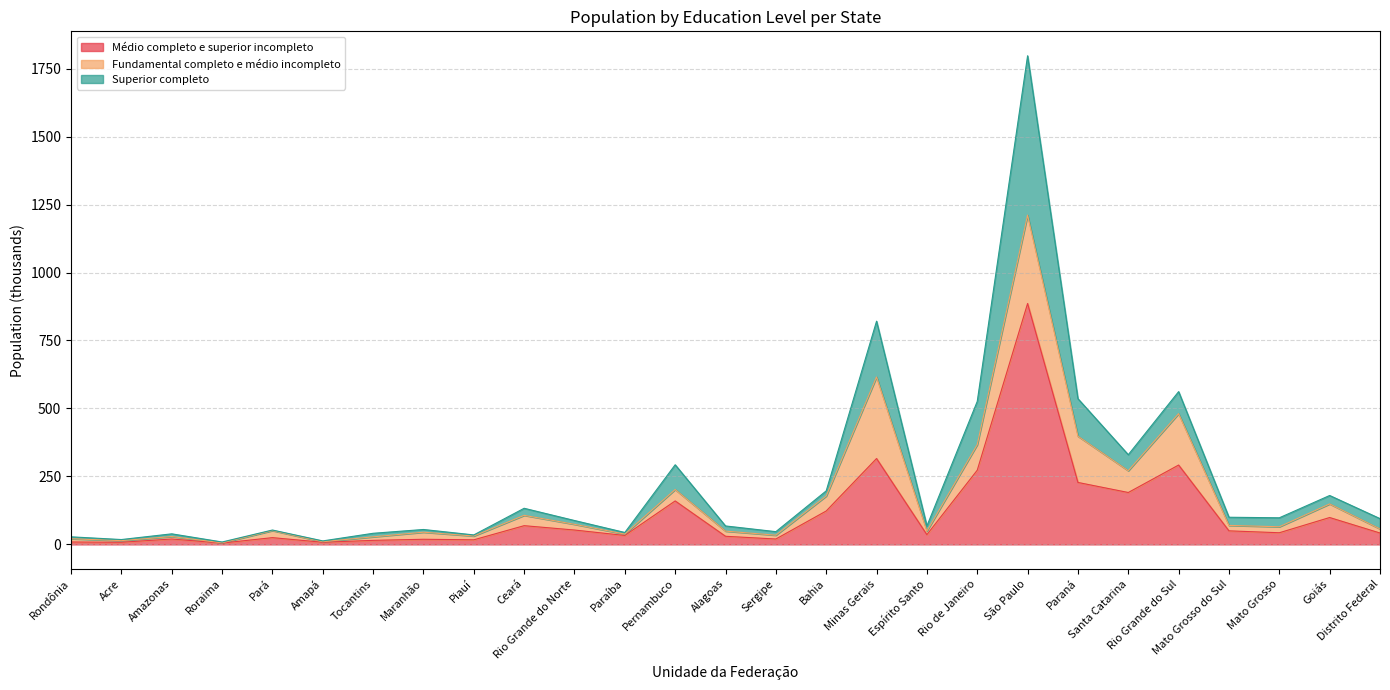

How many interior local valleys does the Superior completo series have?

9